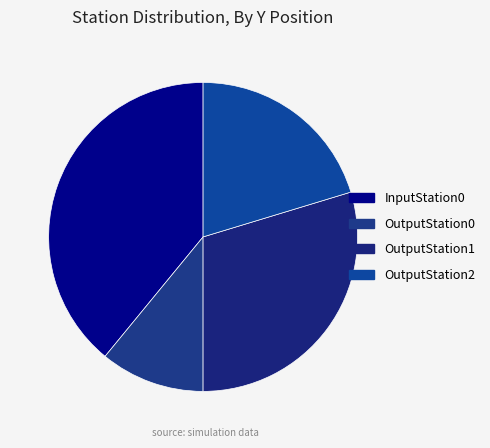

What is the total percentage of InputStation0 and OutputStation1?

68.8%